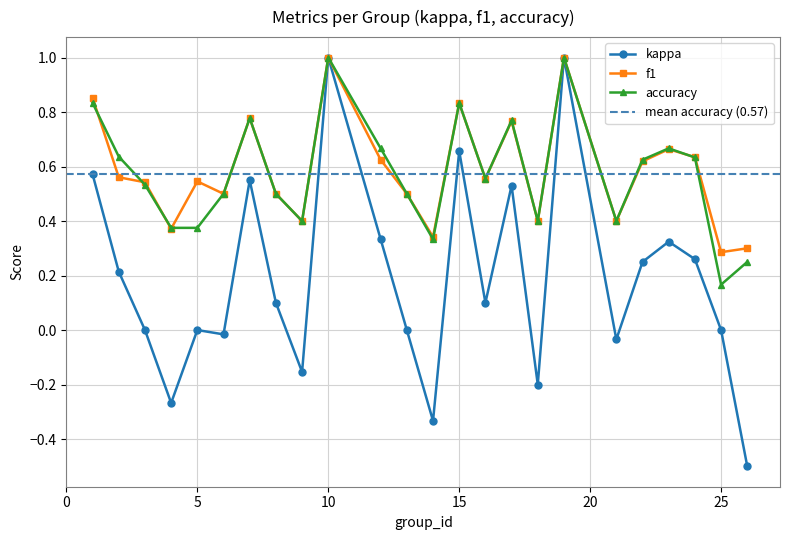

Which series has the largest total across all categories?

f1